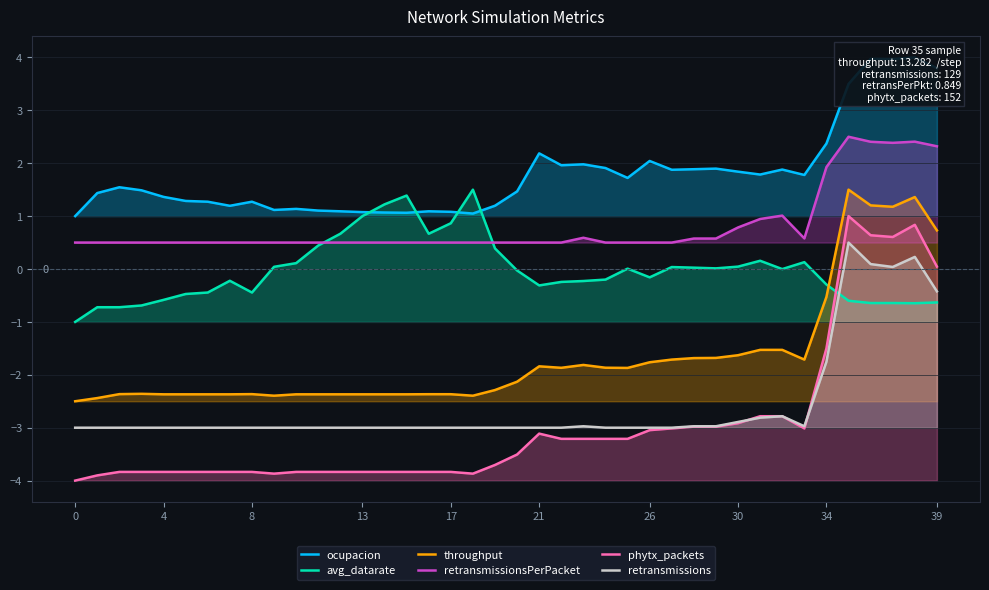

What is the average value of the throughput series?

-1.7